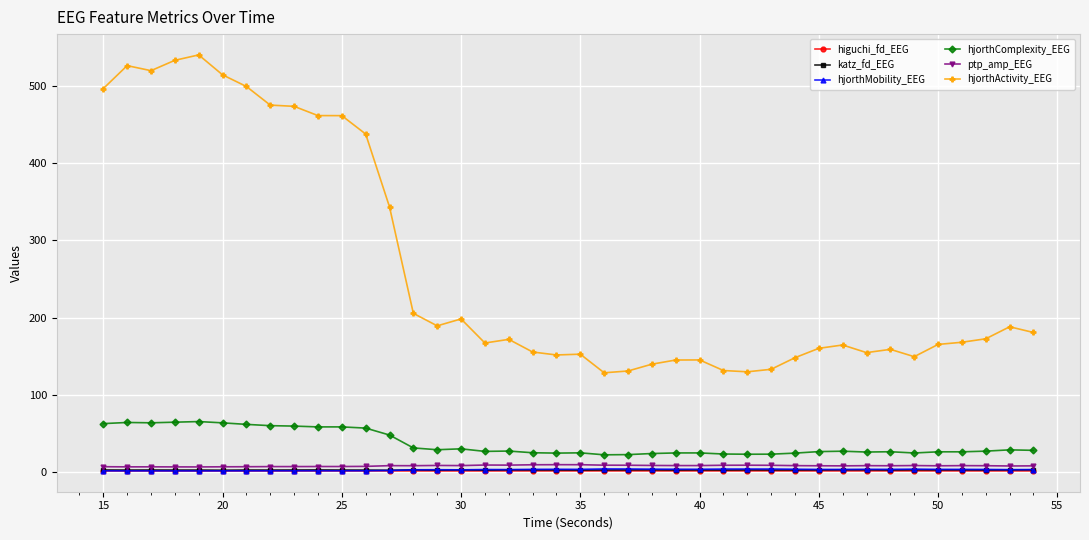

Which series has the largest range (max minus min)?

hjorthActivity_EEG